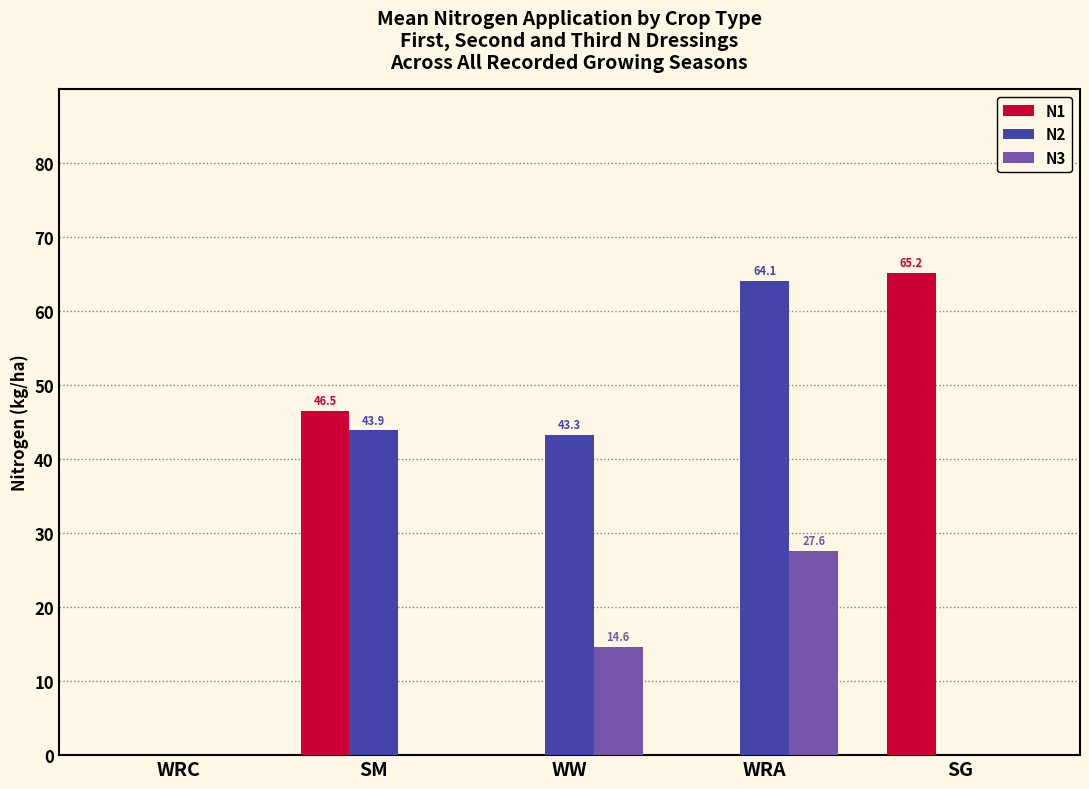

Between SM and WRA, which series saw the biggest shift?

N1